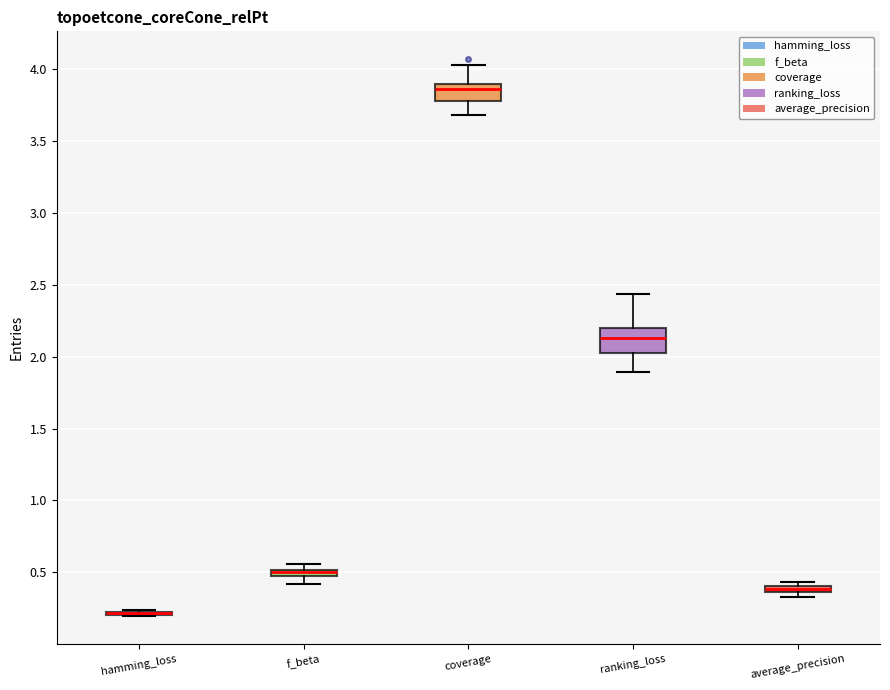

Where does the lower whisker of the box for coverage end on the y-axis? The values are not printed on the chart, so give them approximately, as read against the axis.

3.70